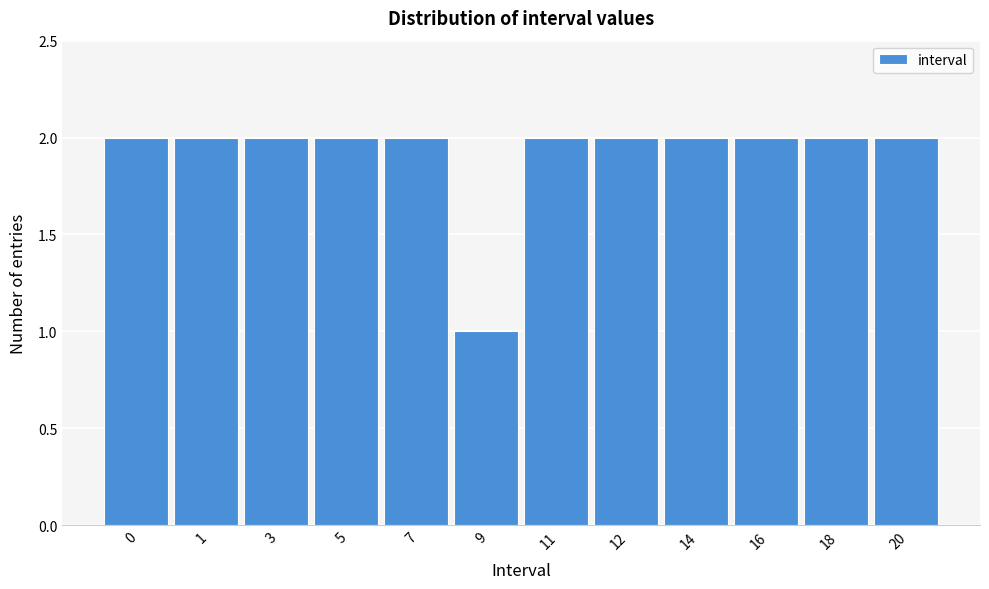

Reading right to left, what are all the values shown in this chart?

20=2	18=2	16=2	14=2	12=2	11=2	9=1	7=2	5=2	3=2	1=2	0=2